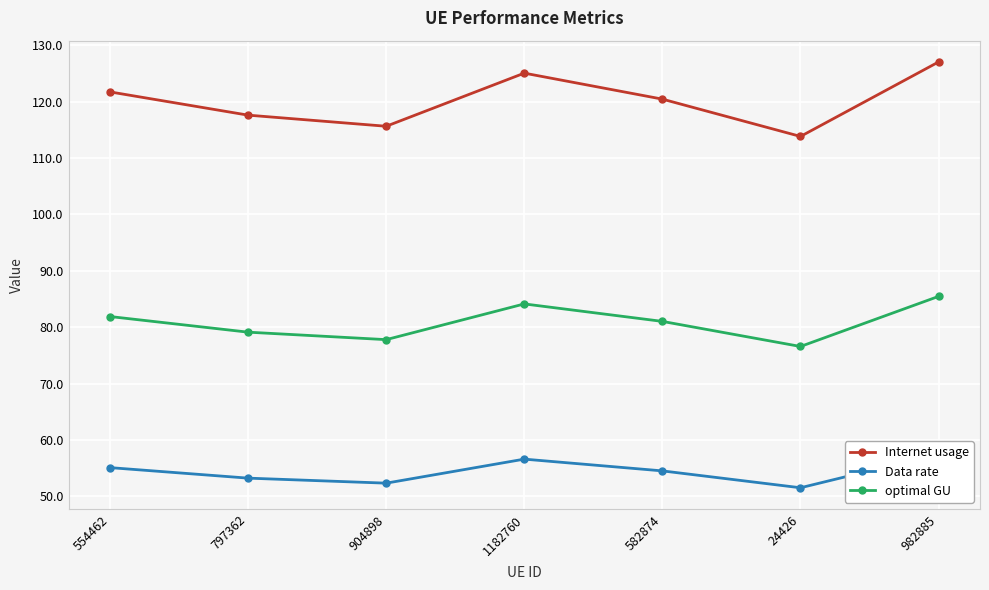

At which category does the chart reach its peak across all series?

982885